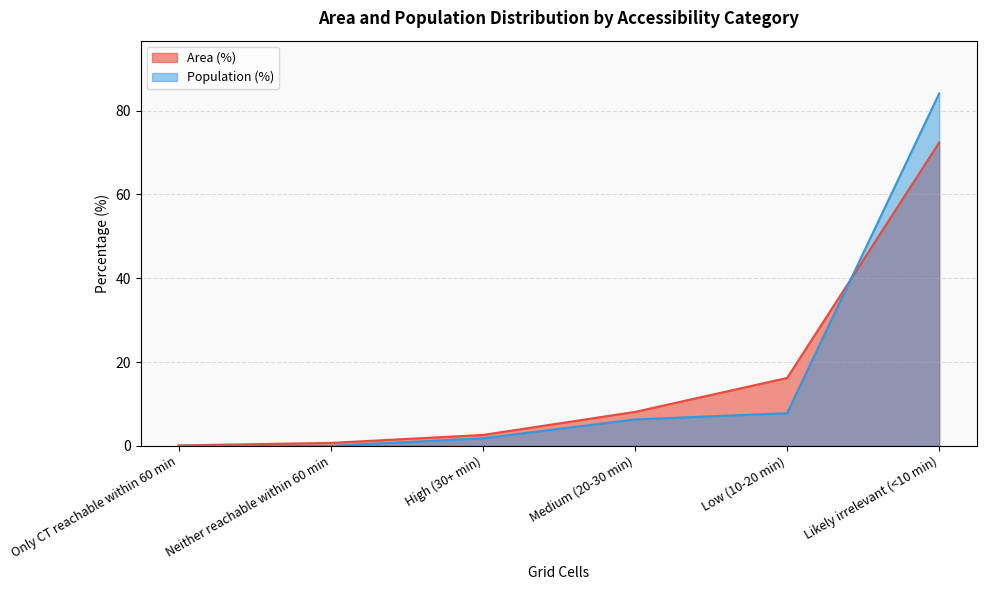

How many lines are shown in the chart?

2